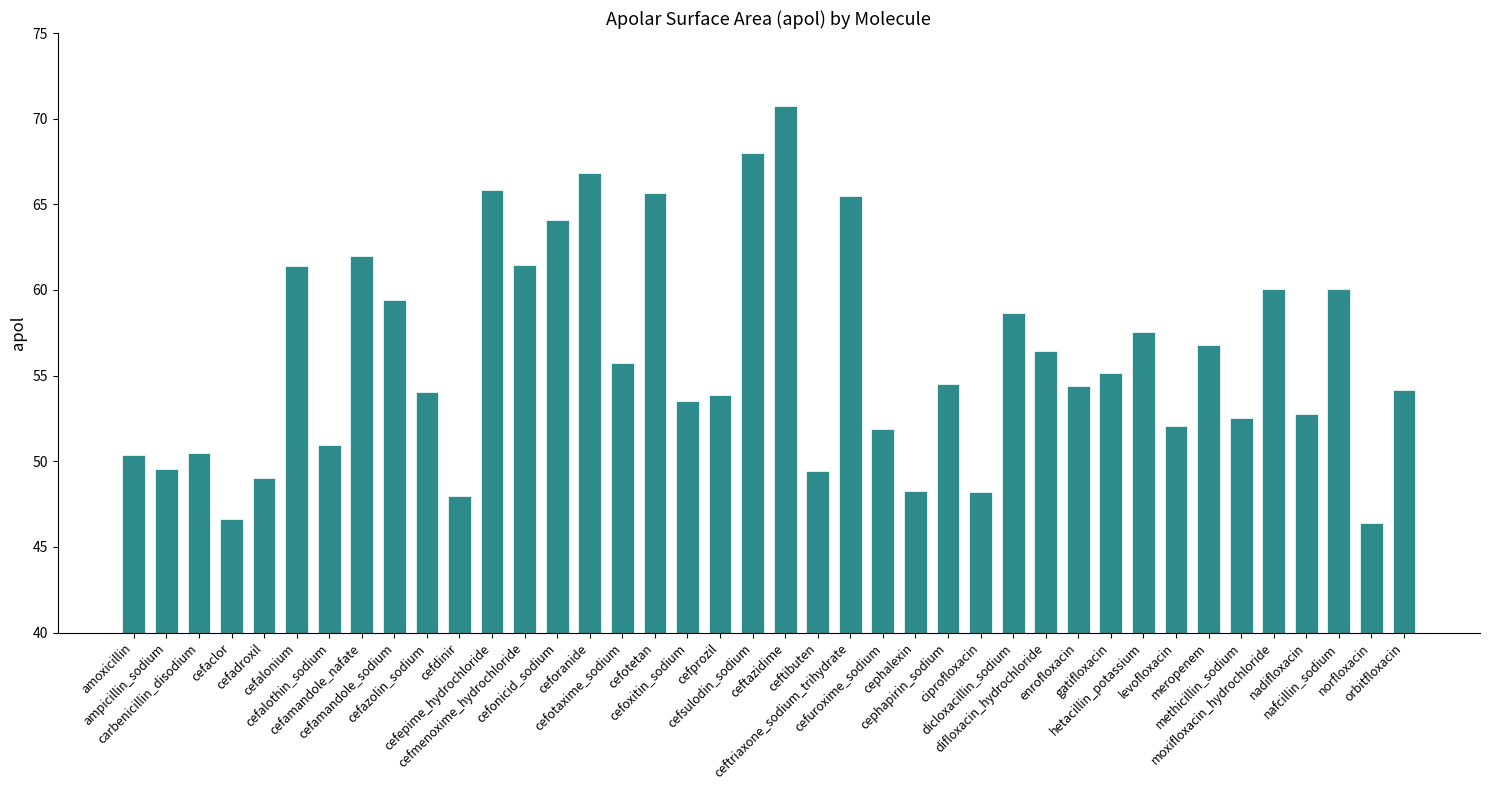

Does the chart contain stacked bars?

No